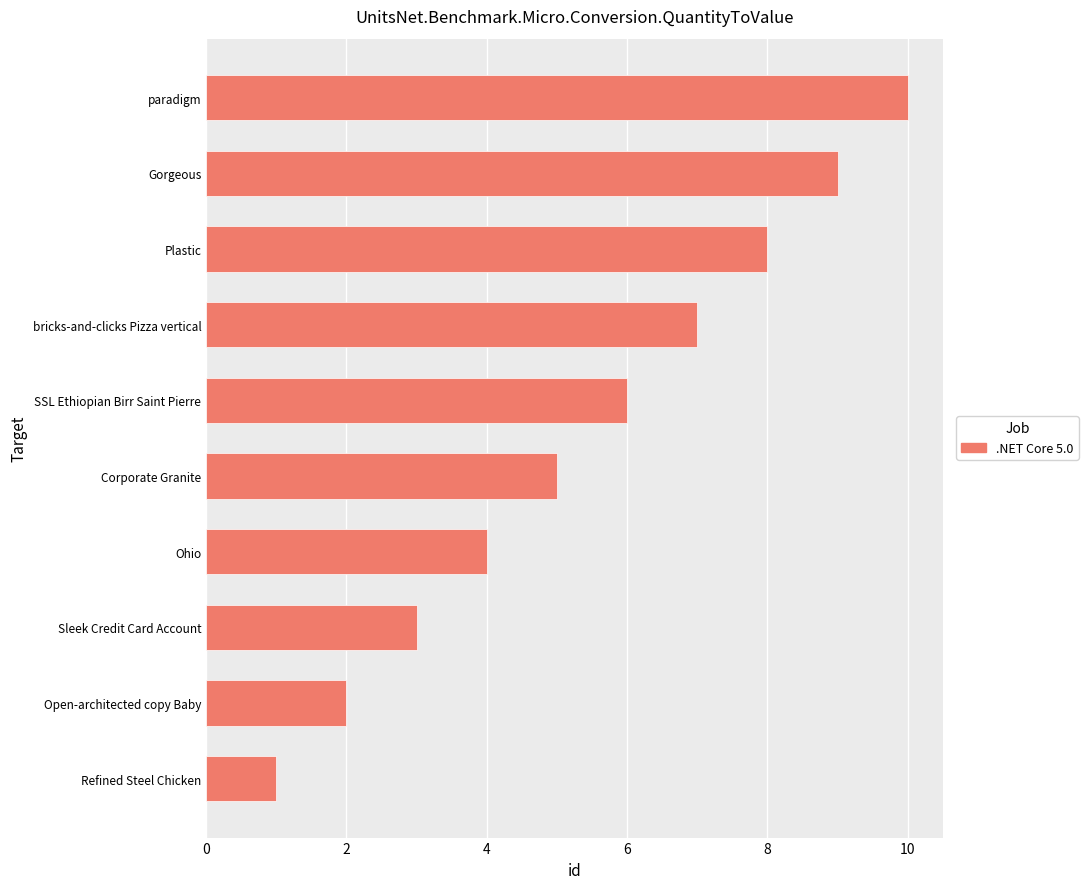

List the labels in order of value, smallest first.

Refined Steel Chicken, Open-architected copy Baby, Sleek Credit Card Account, Ohio, Corporate Granite, SSL Ethiopian Birr Saint Pierre, bricks-and-clicks Pizza vertical, Plastic, Gorgeous, paradigm